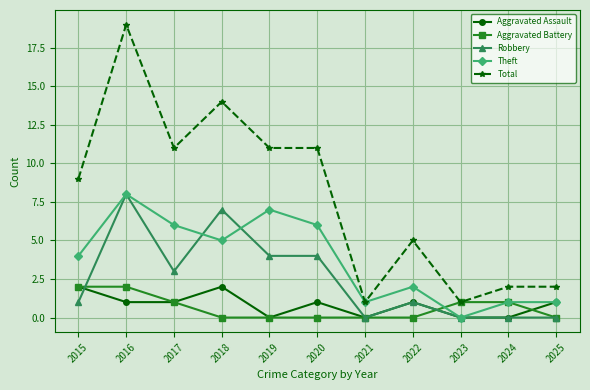

Which series has the largest range (max minus min)?

Total